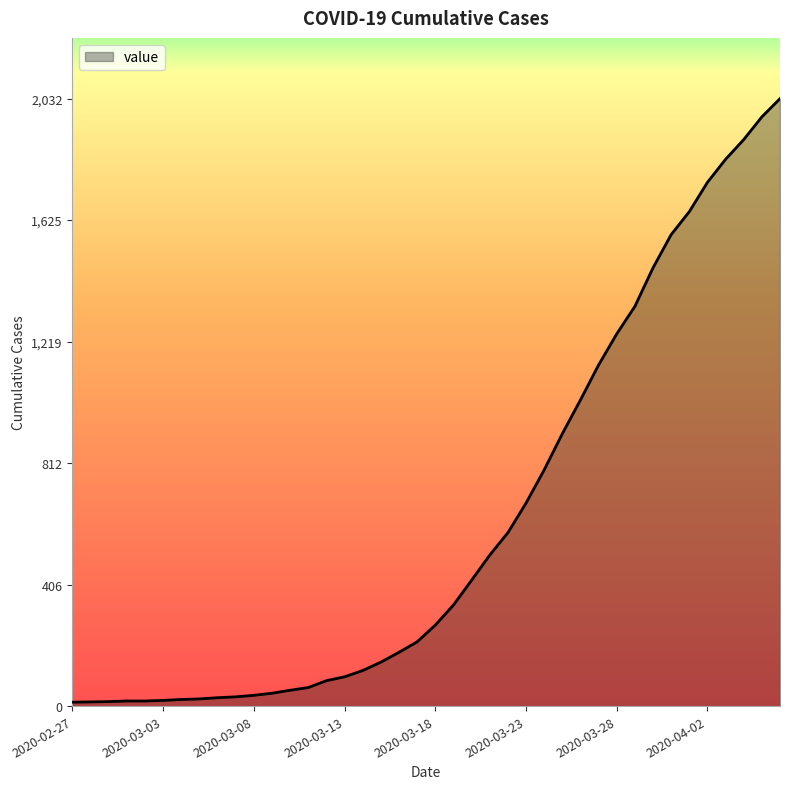

What is the greatest value displayed?

2032